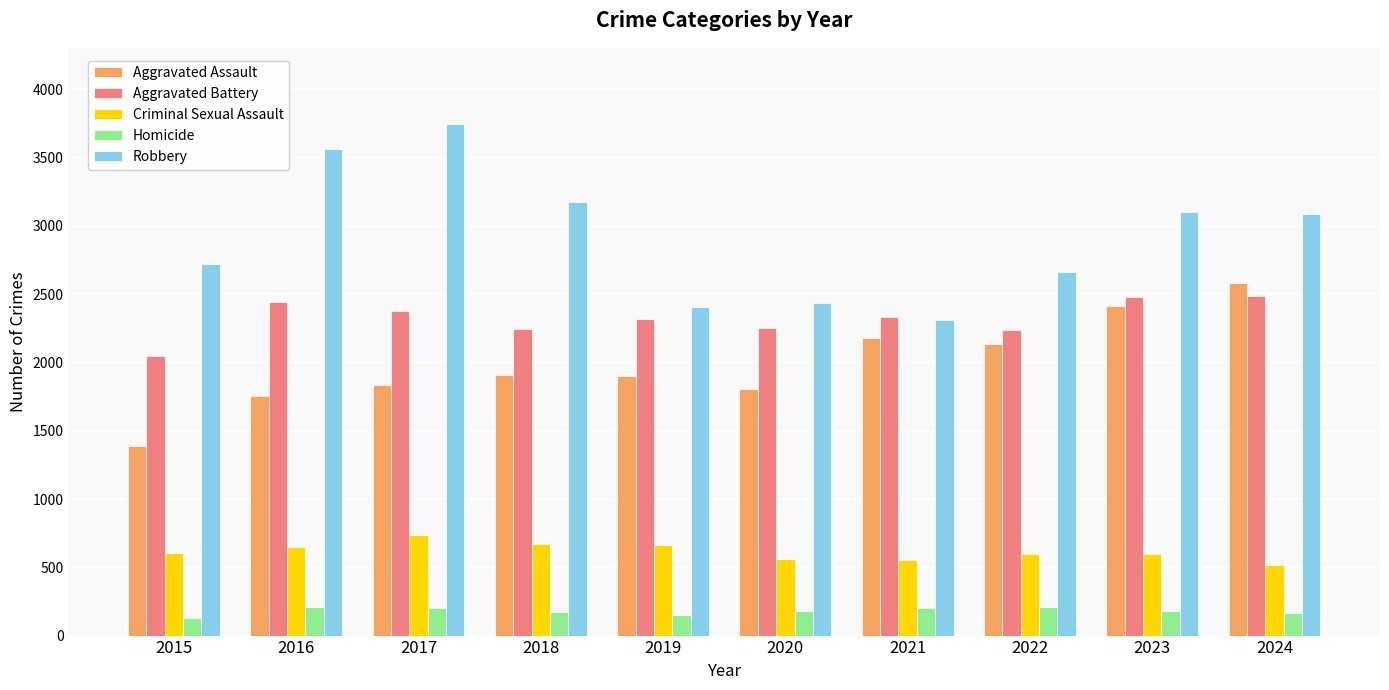

Is it true that Criminal Sexual Assault equals 874 at 2023?

False